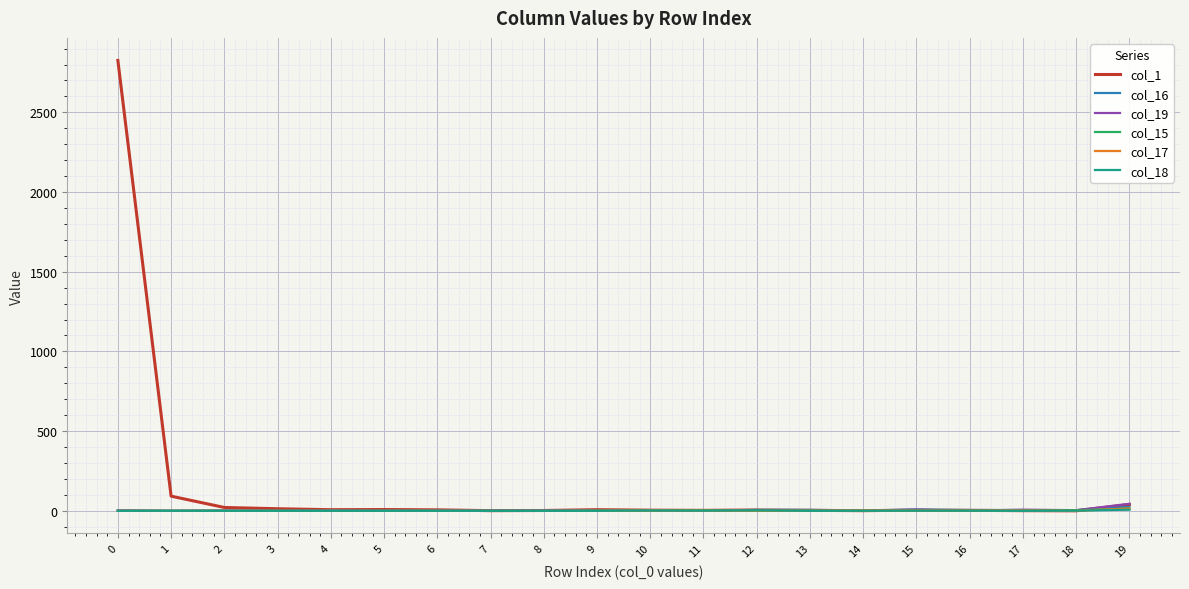

How many distinct data groups are displayed?

6